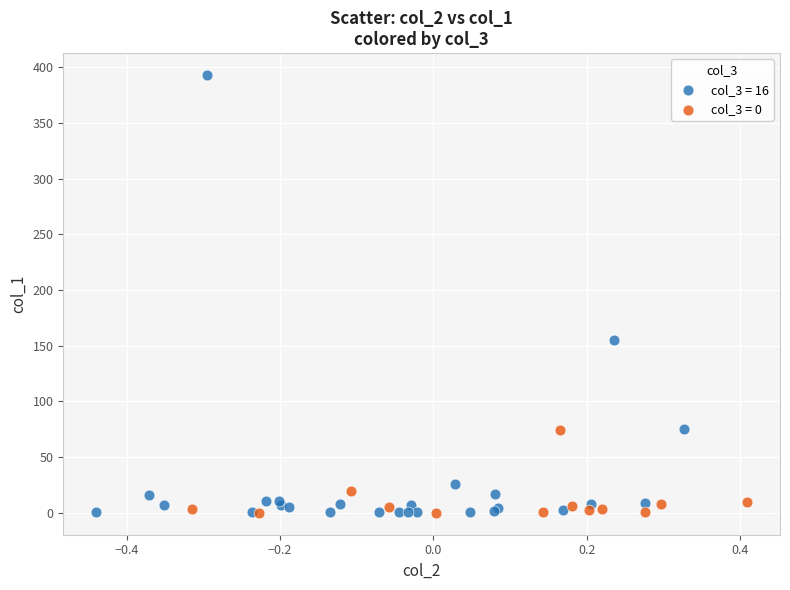

Which series contains the highest Y value?

col_3 = 16